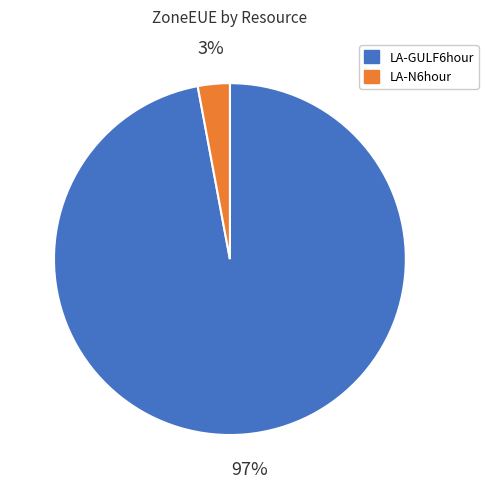

Do LA-GULF6hour and LA-N6hour together represent more than half of the pie?

Yes